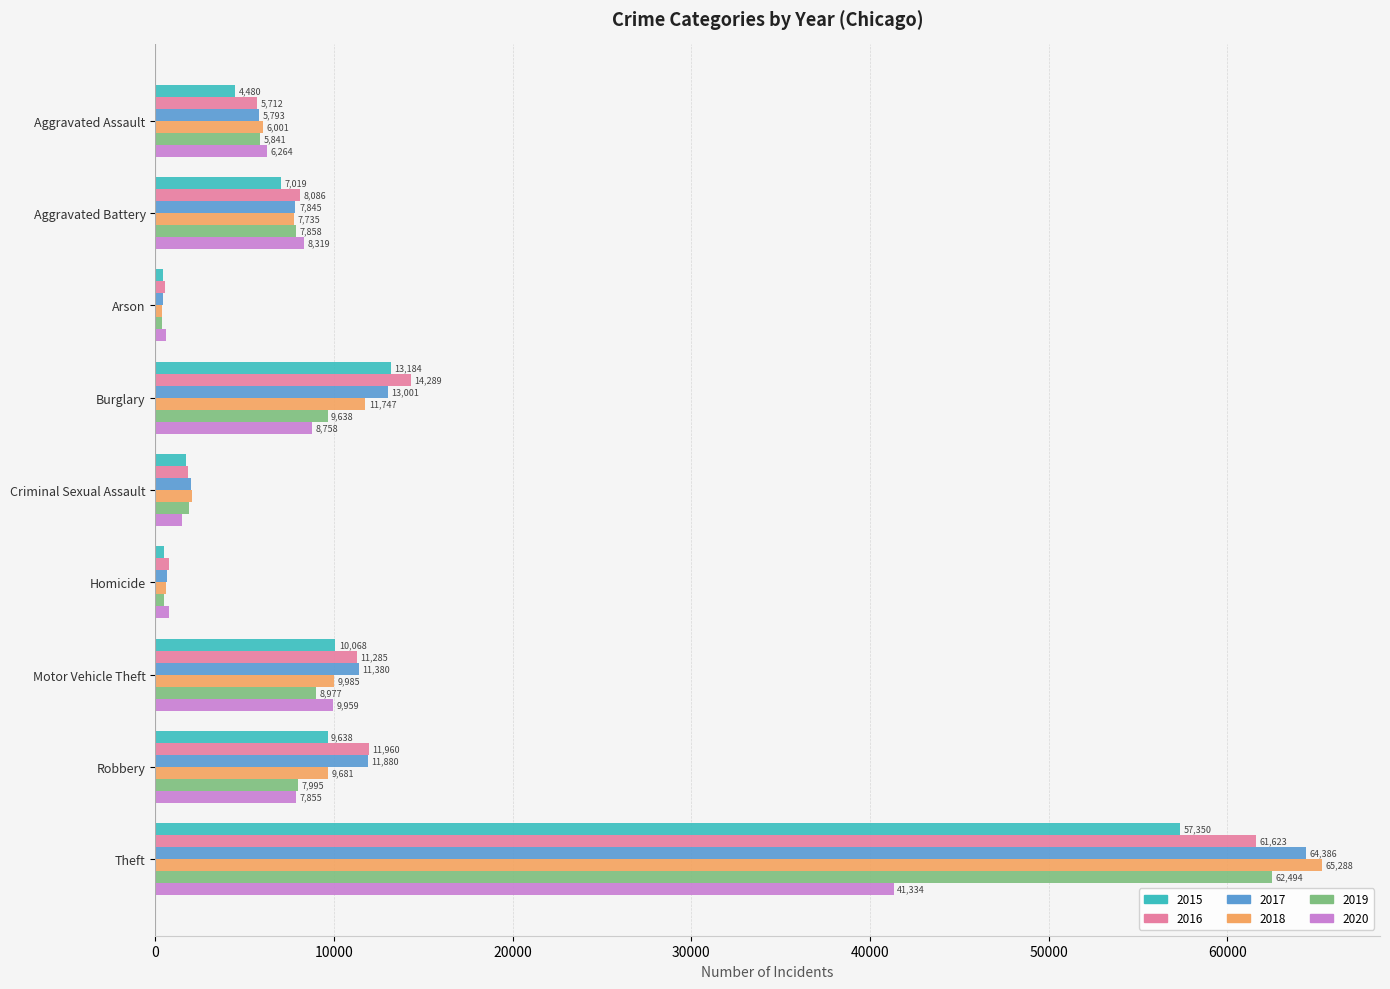

What is the greatest value displayed?

65288